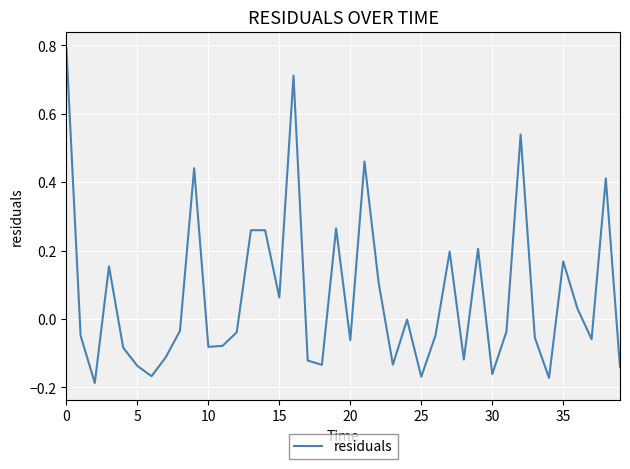

What is the difference between the maximum and minimum values?

1.0